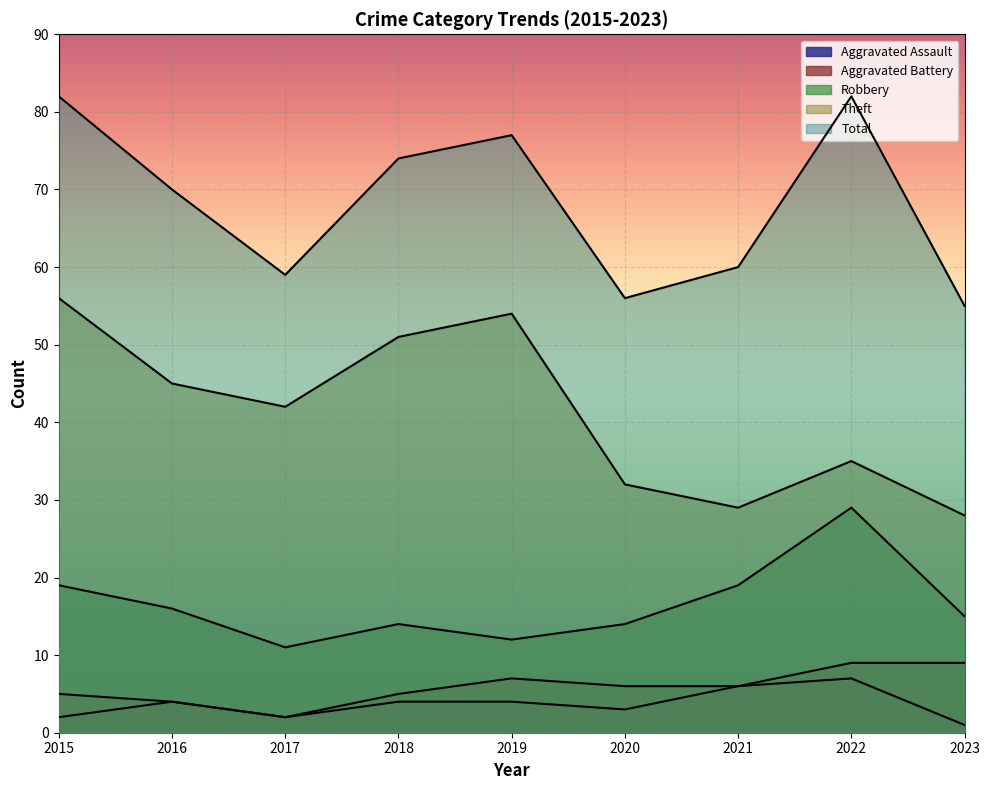

At which category does Robbery reach its first local valley?

2017